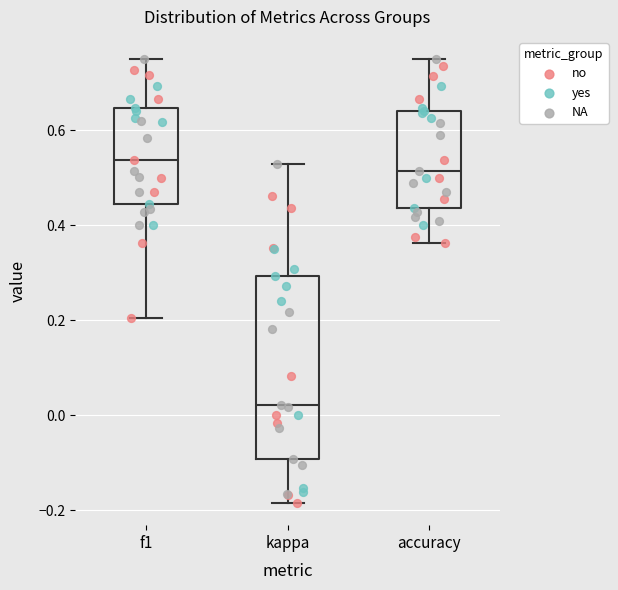

Reading left to right, transcribe this box plot: for each box, give where its median line is, the range the box spans, and where its two whiskers end, as read against the y-axis. The values are not printed on the chart, so give them approximately, as read against the axis.

f1: median 0.54, box 0.44 to 0.64, whiskers 0.20 to 0.76
kappa: median 0.02, box -0.10 to 0.30, whiskers -0.18 to 0.52
accuracy: median 0.52, box 0.44 to 0.64, whiskers 0.36 to 0.76